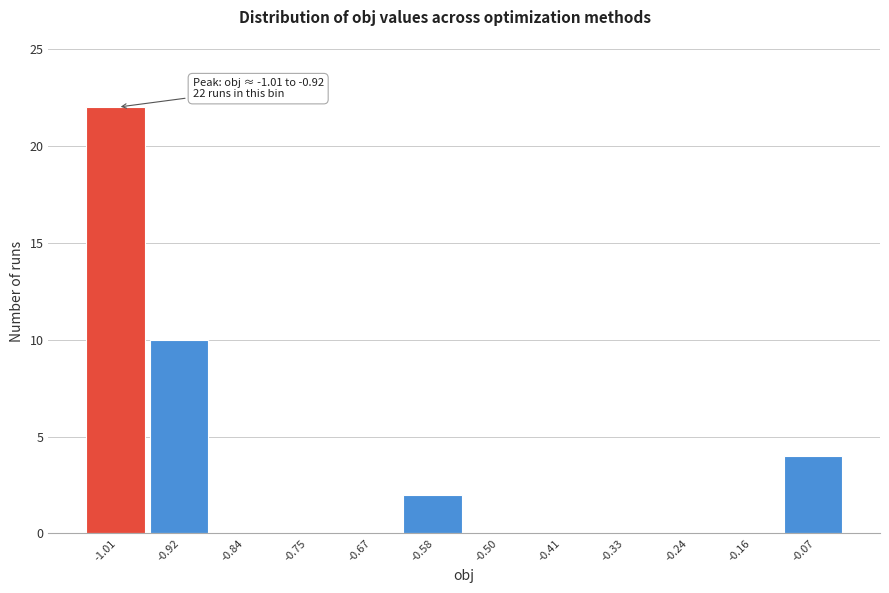

Reading left to right, list all the values displayed in this chart.

-1.01=22	-0.92=10	-0.84=0	-0.75=0	-0.67=0	-0.58=2	-0.50=0	-0.41=0	-0.33=0	-0.24=0	-0.16=0	-0.07=4